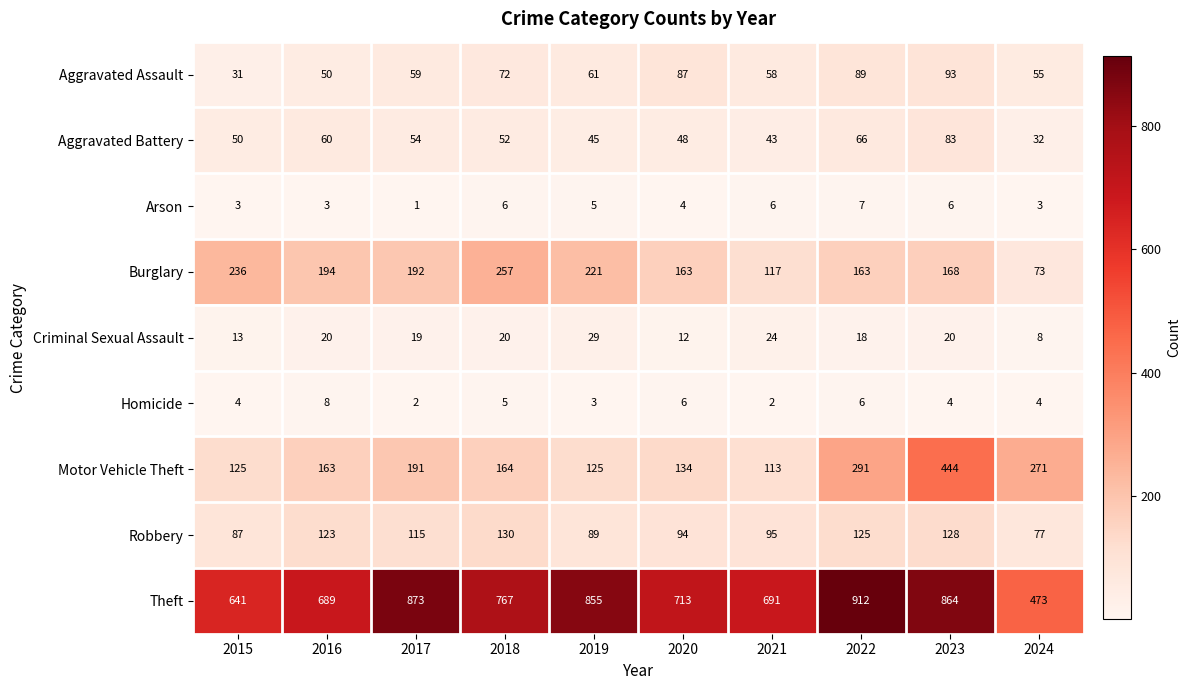

What is the difference between the second highest and second lowest values in the Robbery series?

41